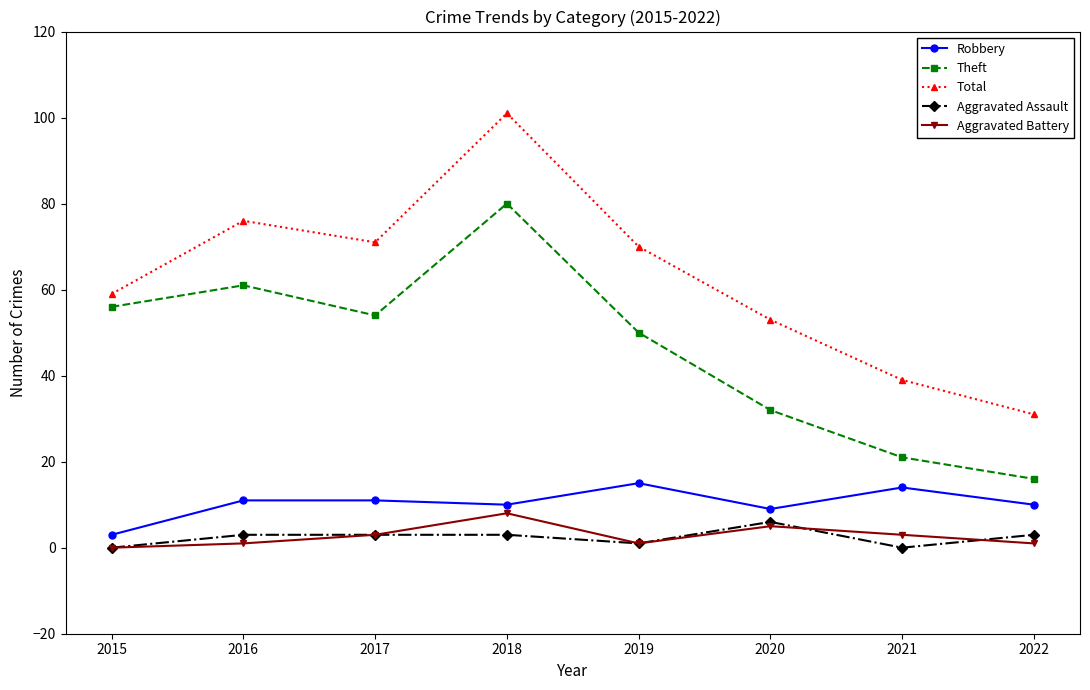

Does the chart display data point markers on the line(s)?

Yes